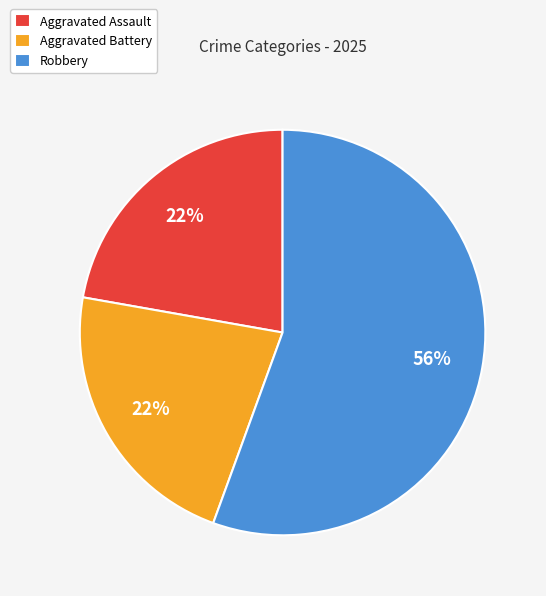

Combined, do Aggravated Assault and Robbery account for over 50%?

Yes